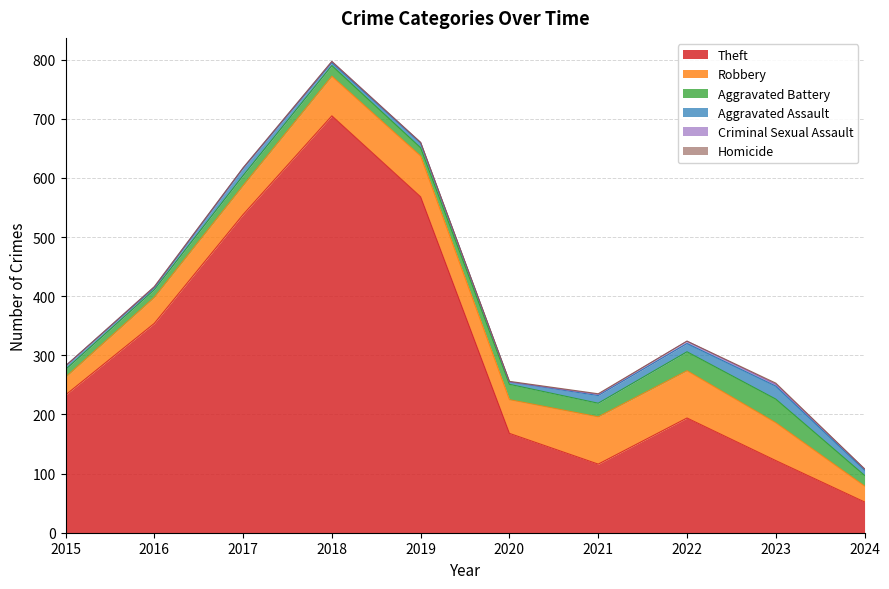

Which series has the largest total across all categories?

Theft